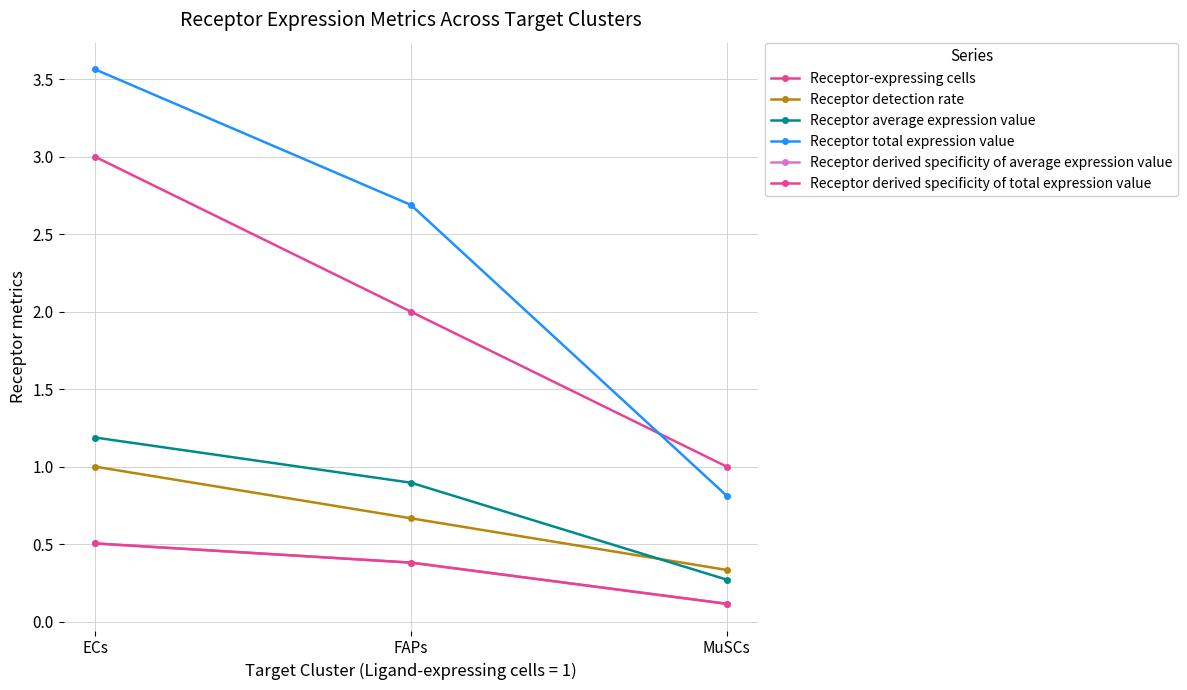

Reading left to right, list all the values displayed in this chart.

Receptor-expressing cells: ECs=3.0	FAPs=2.0	MuSCs=1.0
Receptor detection rate: ECs=1.0	FAPs=0.7	MuSCs=0.3
Receptor average expression value: ECs=1.2	FAPs=0.9	MuSCs=0.3
Receptor total expression value: ECs=3.6	FAPs=2.7	MuSCs=0.8
Receptor derived specificity of average expression value: ECs=0.5	FAPs=0.4	MuSCs=0.1
Receptor derived specificity of total expression value: ECs=0.5	FAPs=0.4	MuSCs=0.1